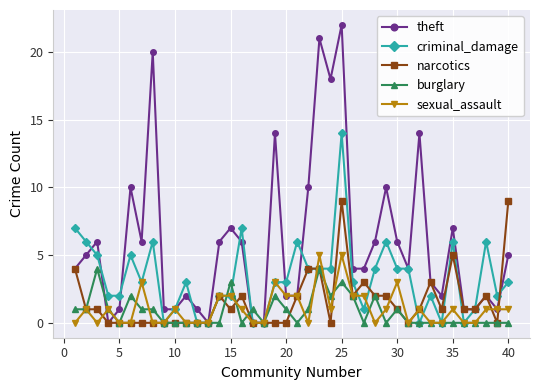

Which series ends up on top after the final intersection of burglary and sexual_assault?

sexual_assault